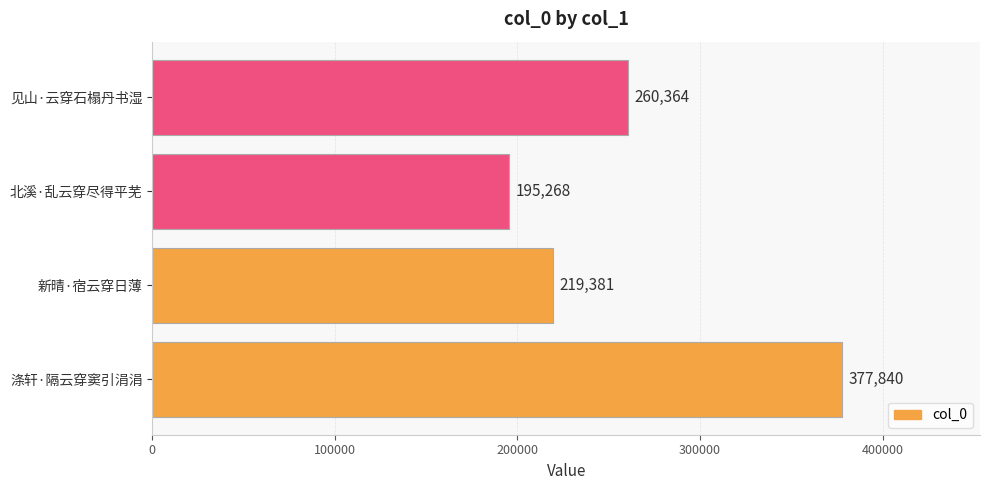

Are the bars grouped side by side (vs. stacked)?

No